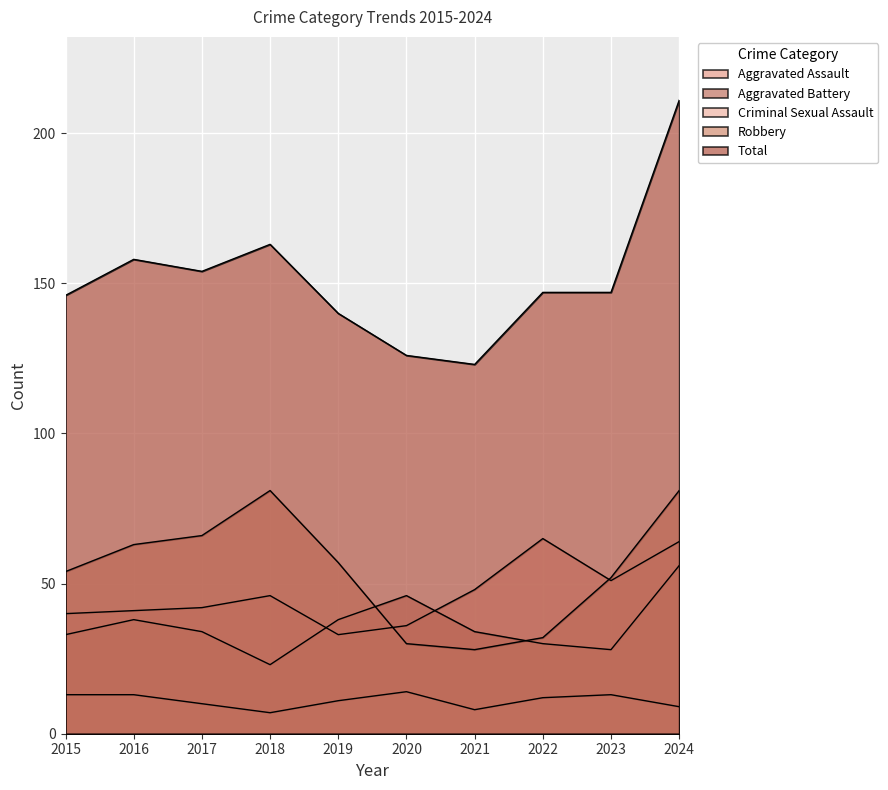

What is the difference between the highest and lowest values at 2023?

134